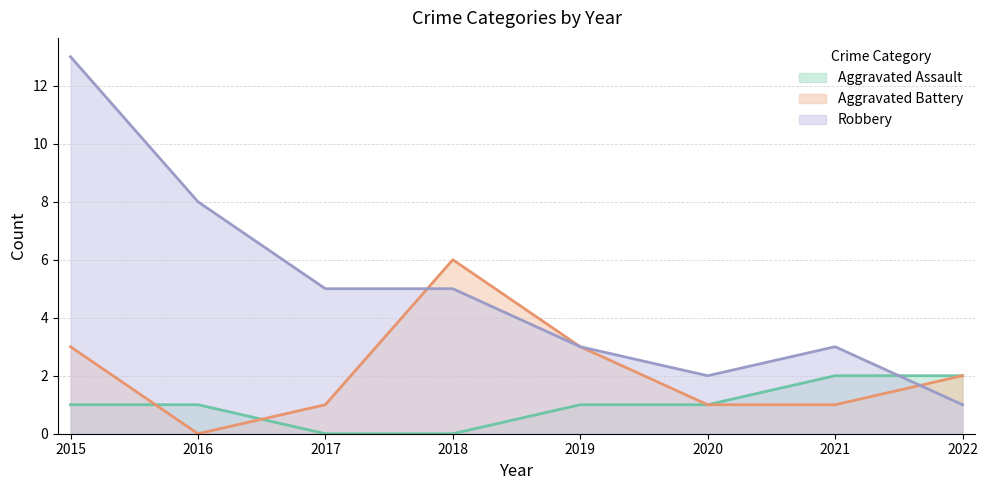

How many data points in Robbery are less than 5?

4